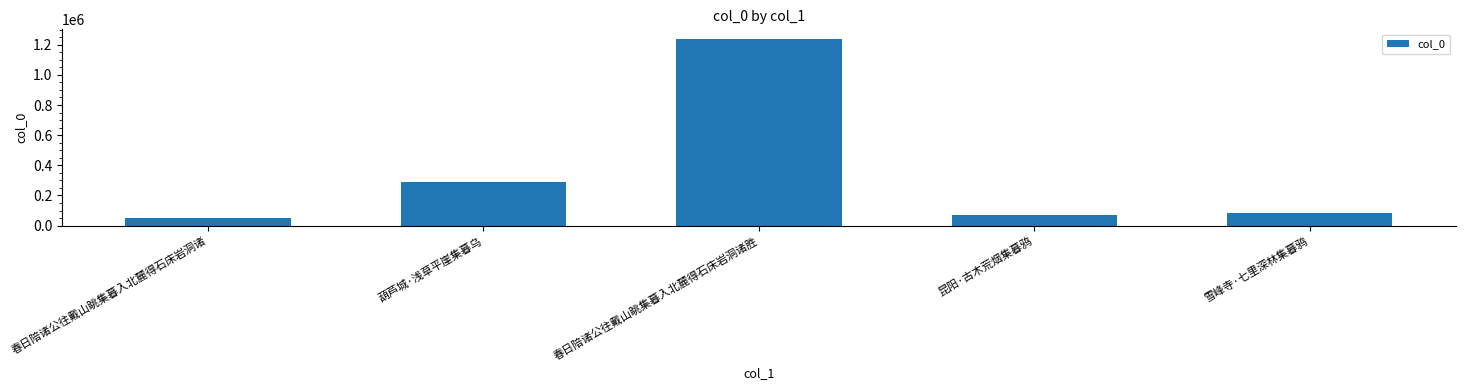

What is the difference between the maximum and second lowest values?

1169501